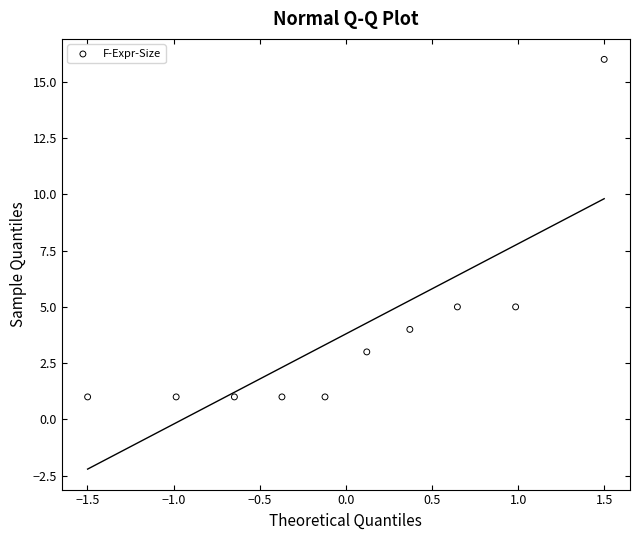

What is the range of Y values (max minus min)?

15